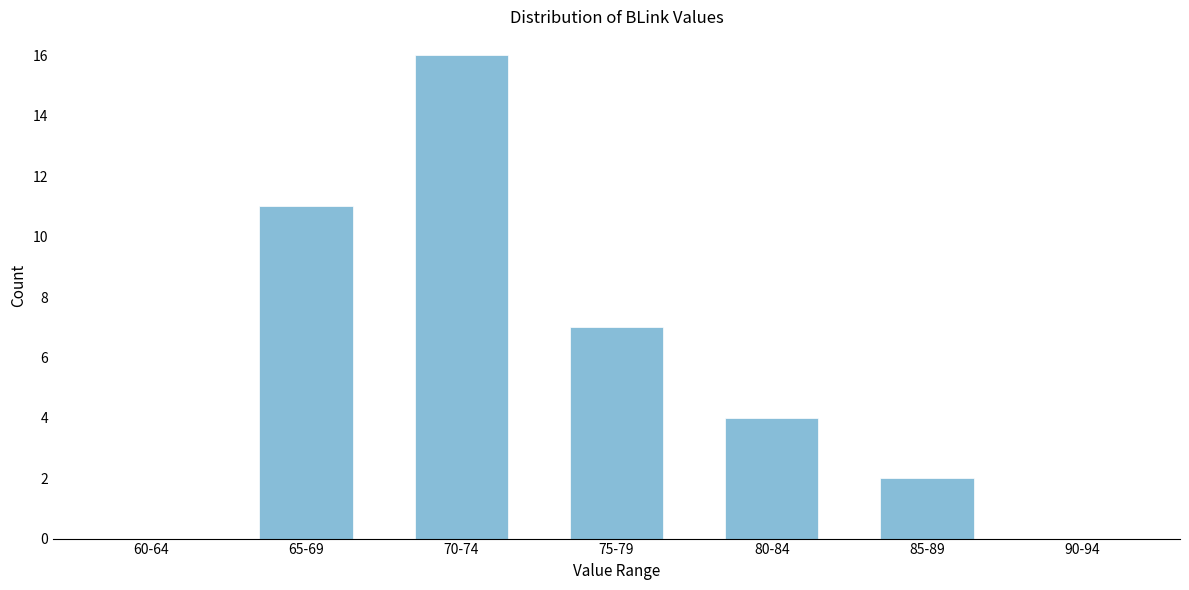

Reading left to right, extract all data points from this chart.

60-64=0	65-69=11	70-74=16	75-79=7	80-84=4	85-89=2	90-94=0